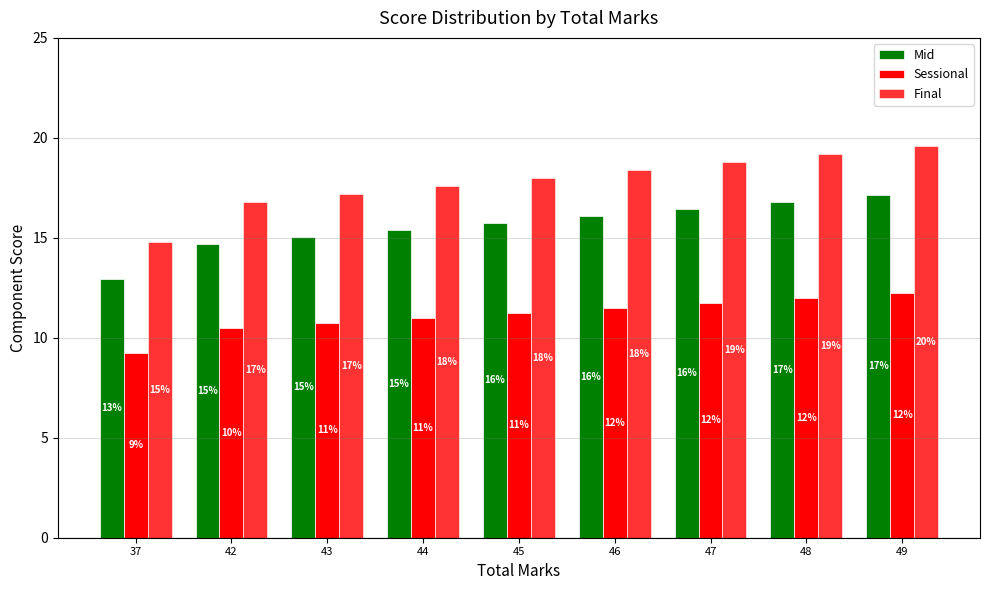

How many series are shown in this chart?

3